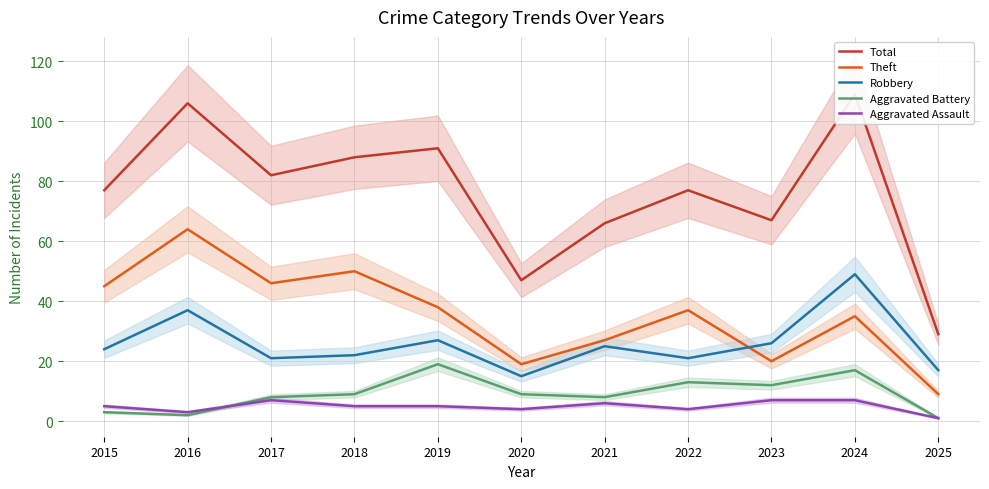

Which series has the largest total across all categories?

Total